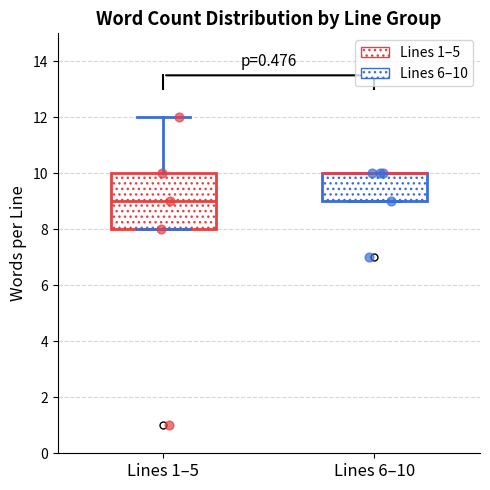

Which box is the tallest, from its lower edge to its upper edge?

Lines 1–5